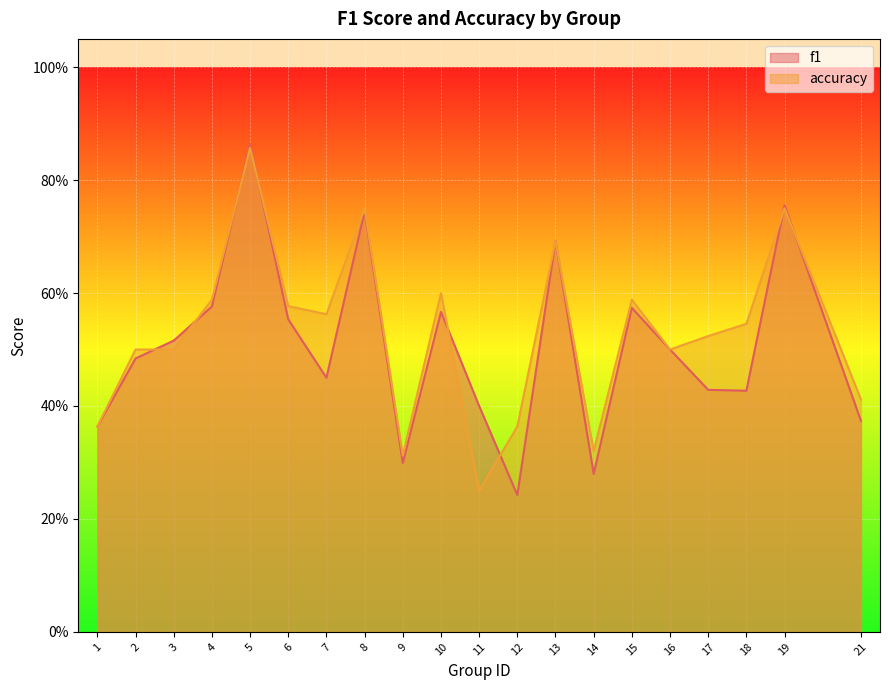

Count the accuracy values in the range 0 to 1.

20